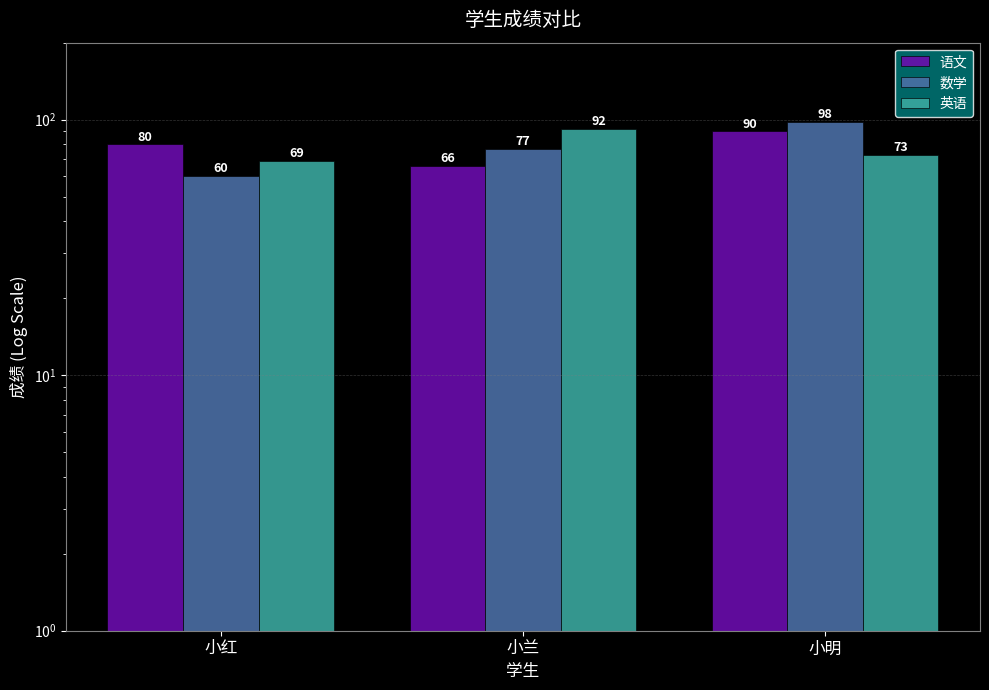

At how many categories does at least one series exceed 91?

2